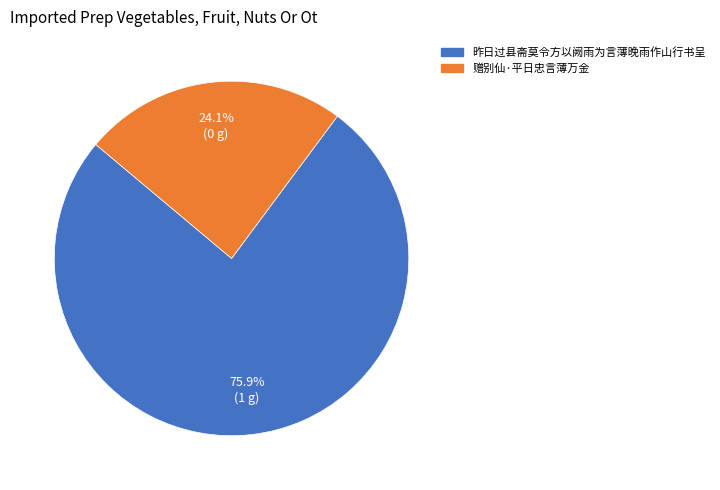

What is the ratio of the value at 赠别仙·平日忠言薄万金 to the value at 昨日过县斋莫令方以阙雨为言薄晚雨作山行书呈?

0.3